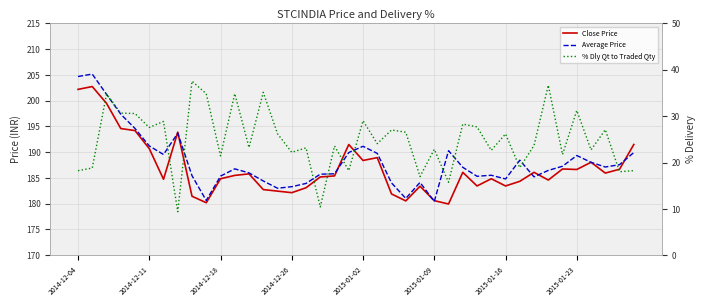

True or false: Average Price and % Dly Qt to Traded Qty cross at least once.

False